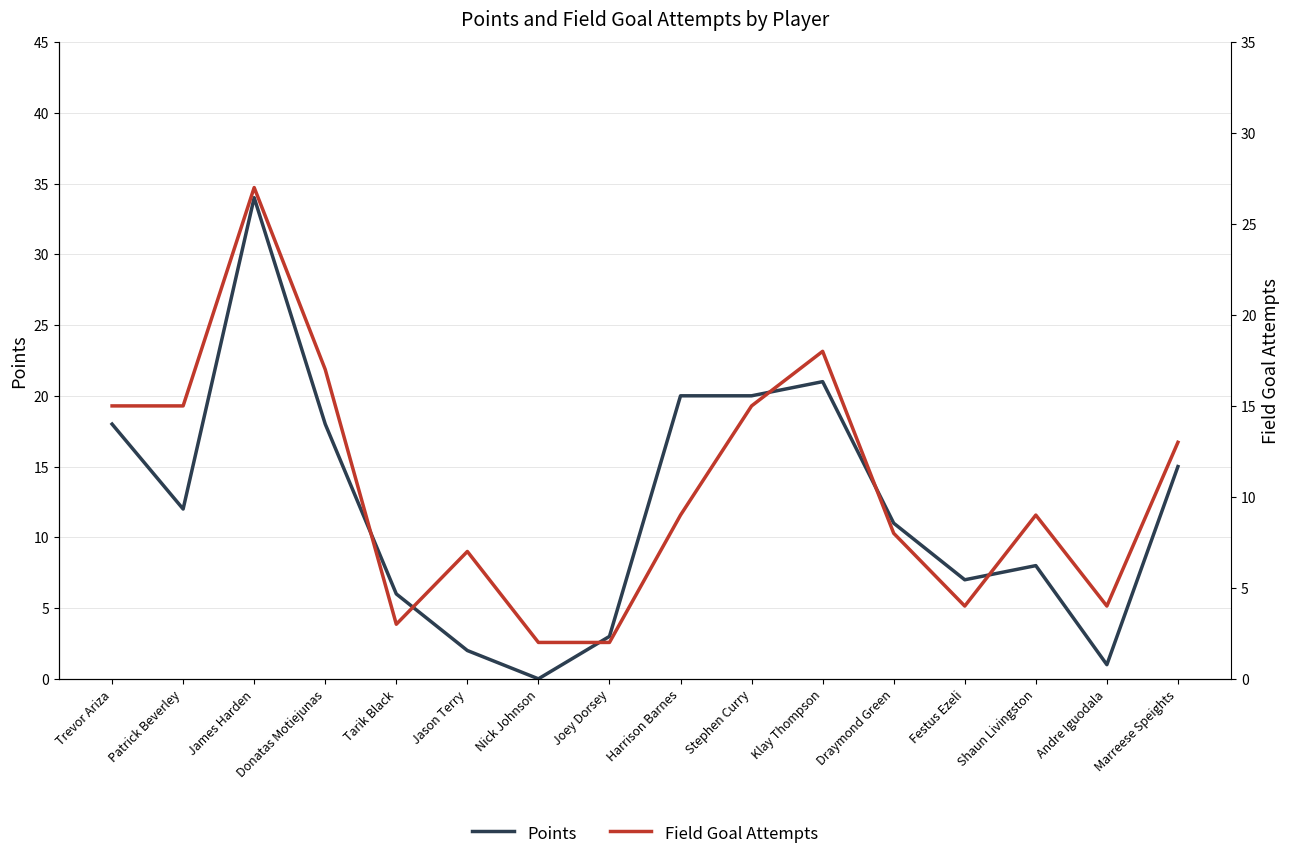

What is the maximum value shown in the chart?

34